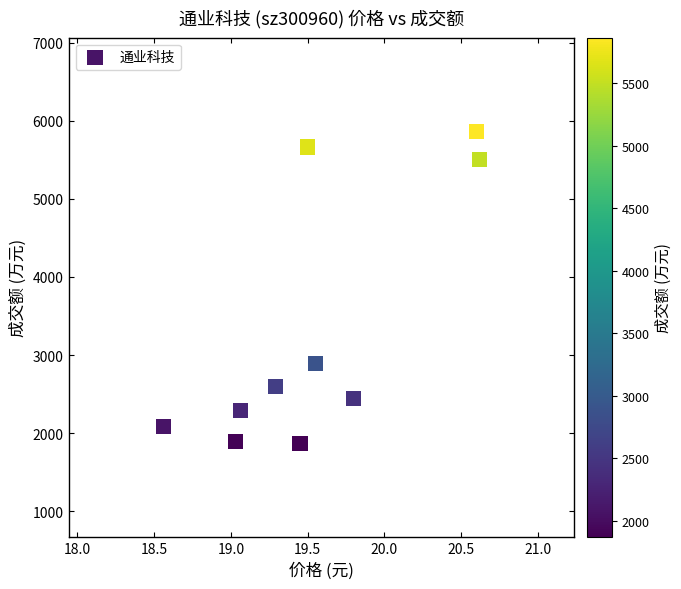

What is the range of Y values (max minus min)?

3995